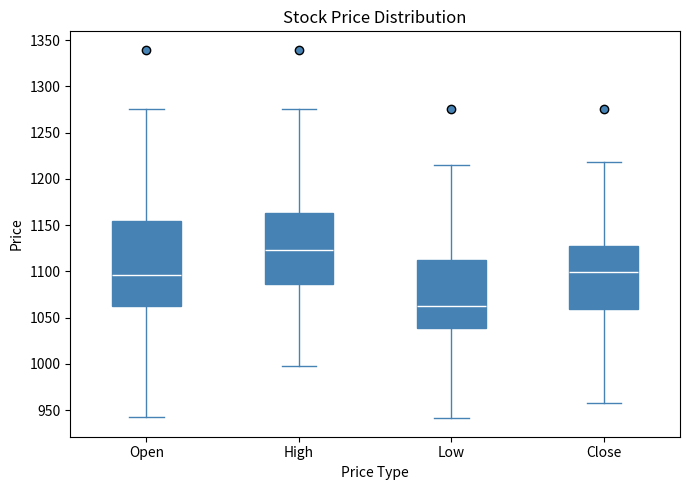

Where does the median line of the box for Low sit on the y-axis? The values are not printed on the chart, so give them approximately, as read against the axis.

1065